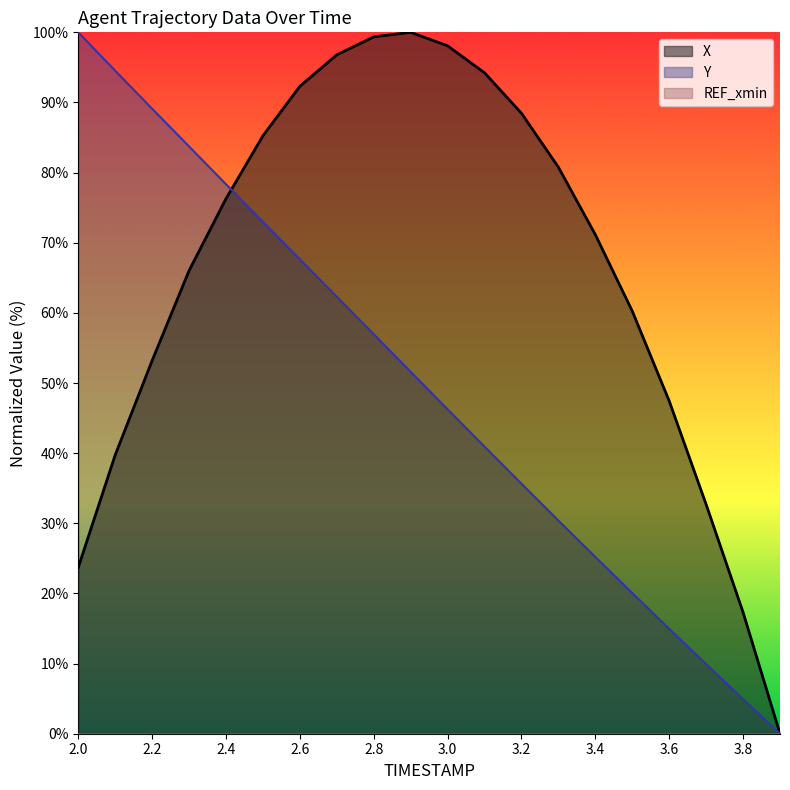

The value of Y at 3.7 is 17.4. True or false?

False